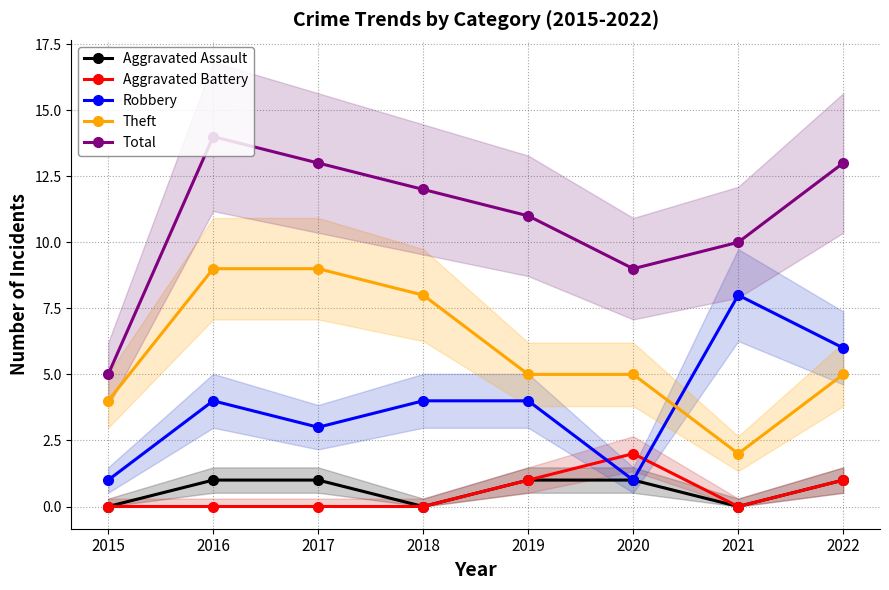

What is the lowest value of the Robbery series?

1